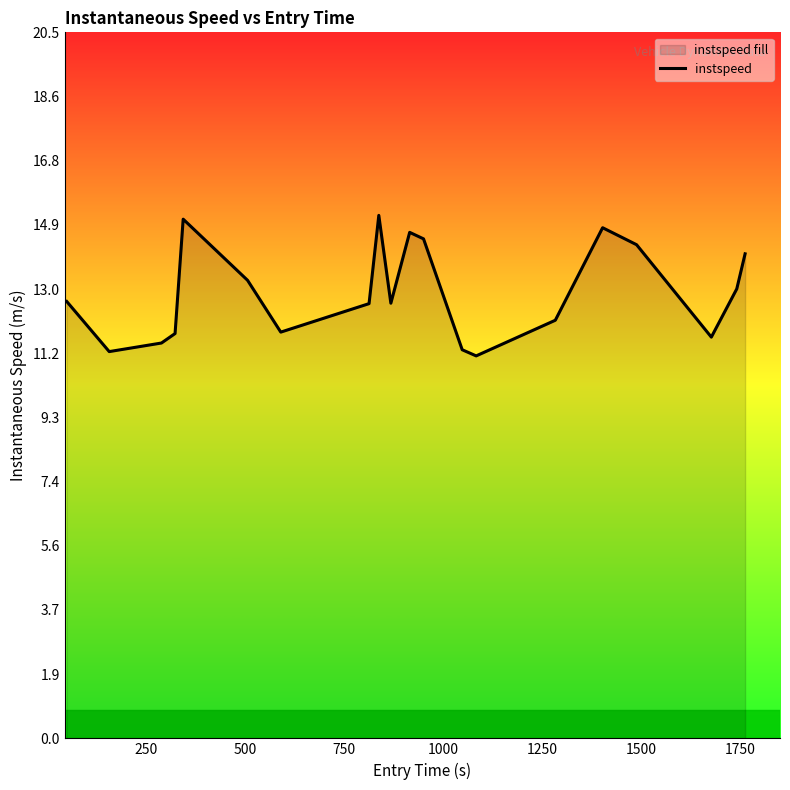

What is the difference between the maximum and minimum values?

4.1